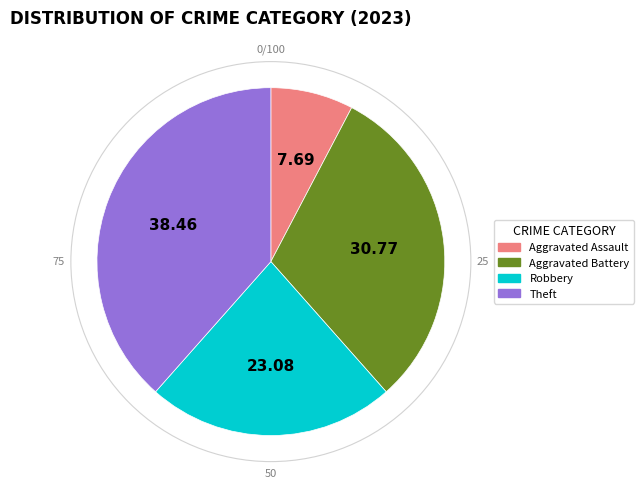

Combined, do Theft and Aggravated Assault account for over 50%?

No